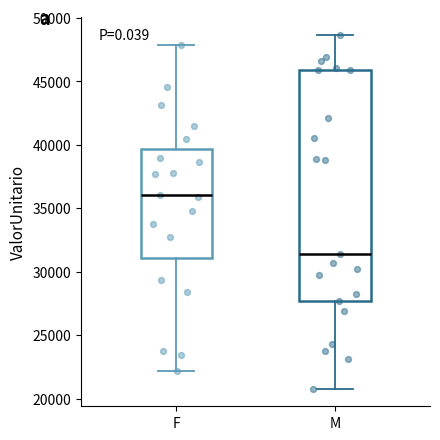

Which box has the lowest median line?

M